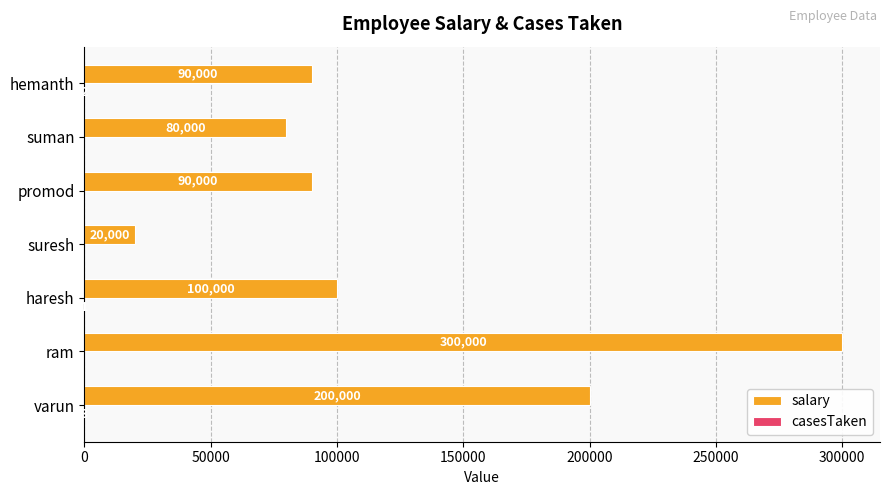

Where is salary nearest to the value 160000?

varun